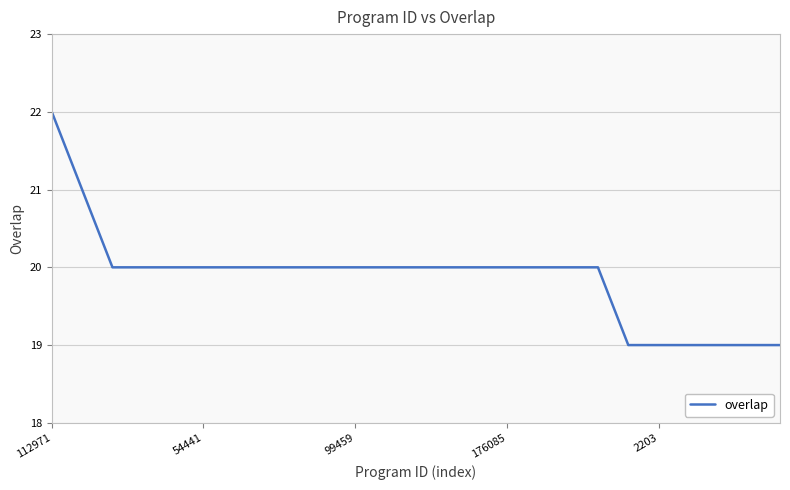

How many values are between 20 and 21?

18